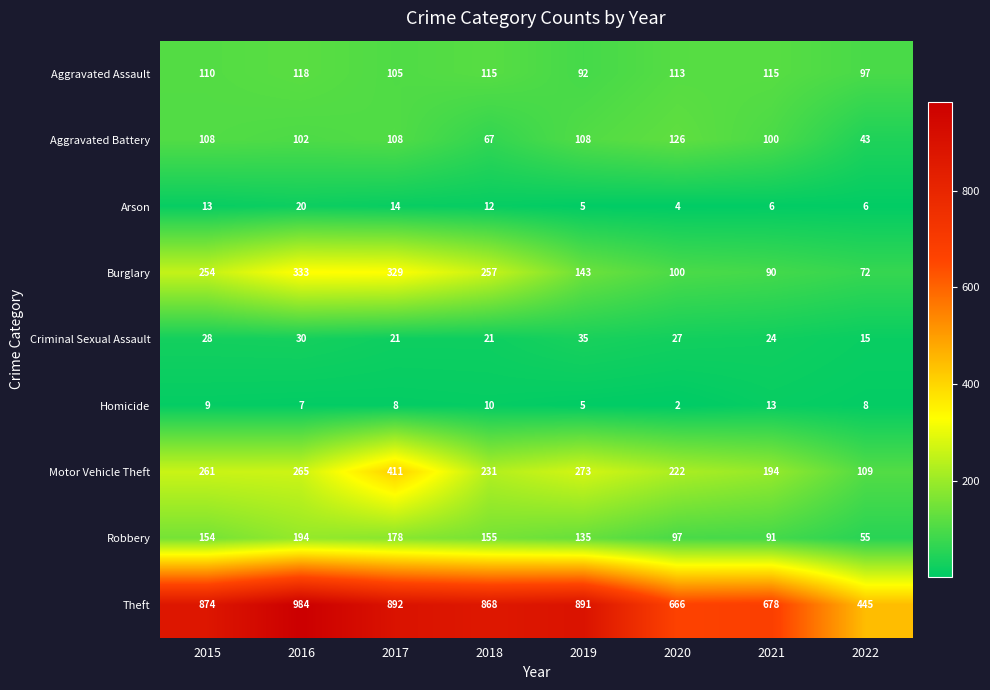

What is the sum of the Motor Vehicle Theft values at 2021 and 2016?

459